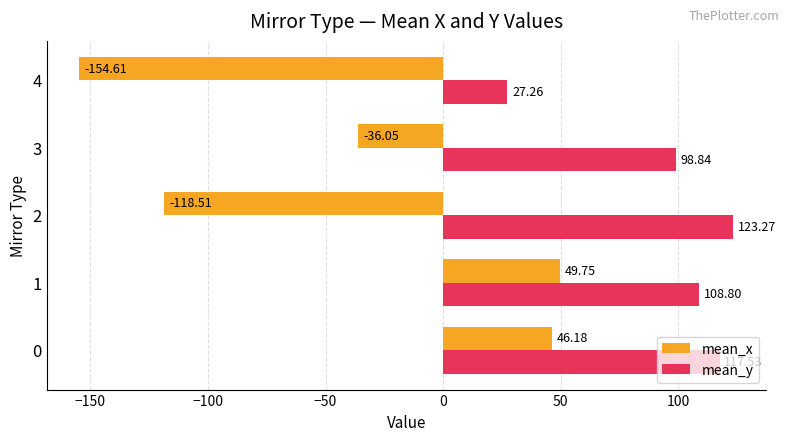

What is the sum of the mean_y values at 4 and 2?

150.5